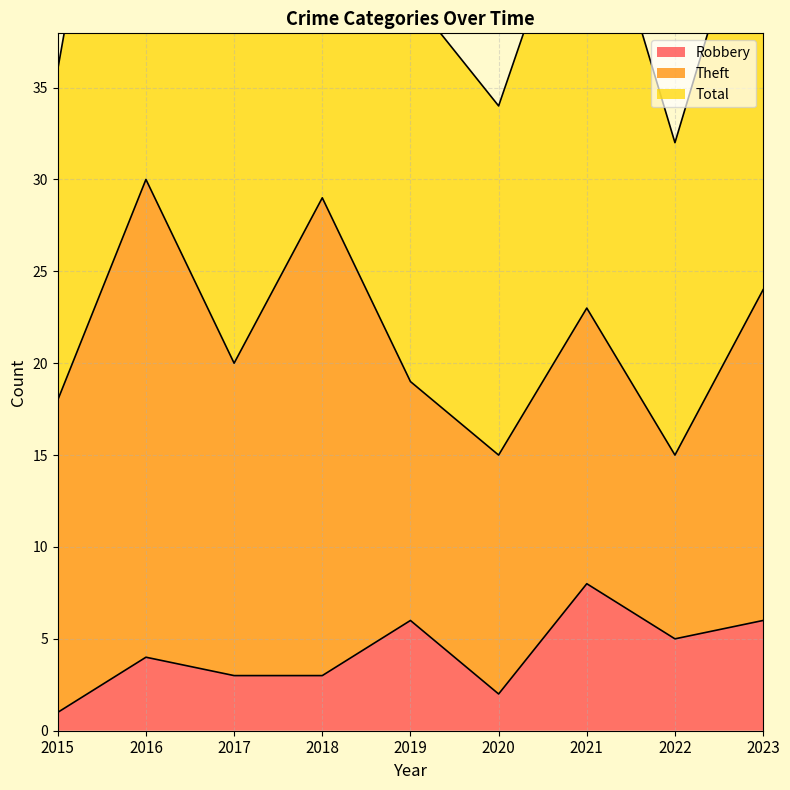

At which category is the sum across all series the highest?

2016